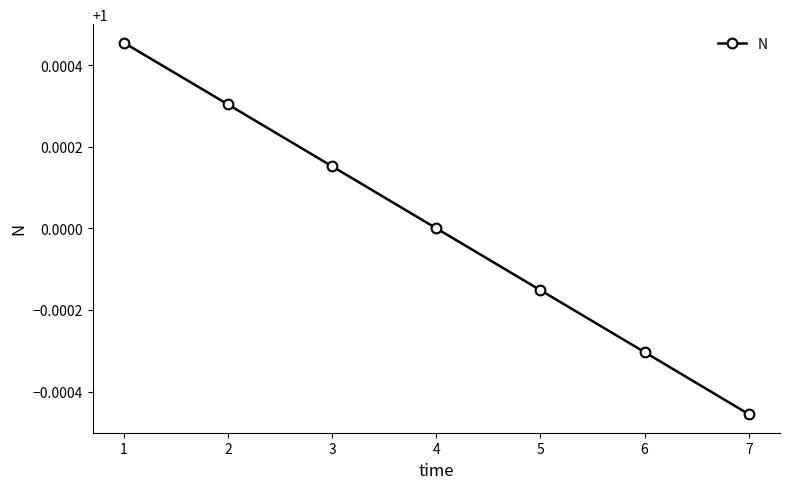

The value at 1 is 1.0. True or false?

True